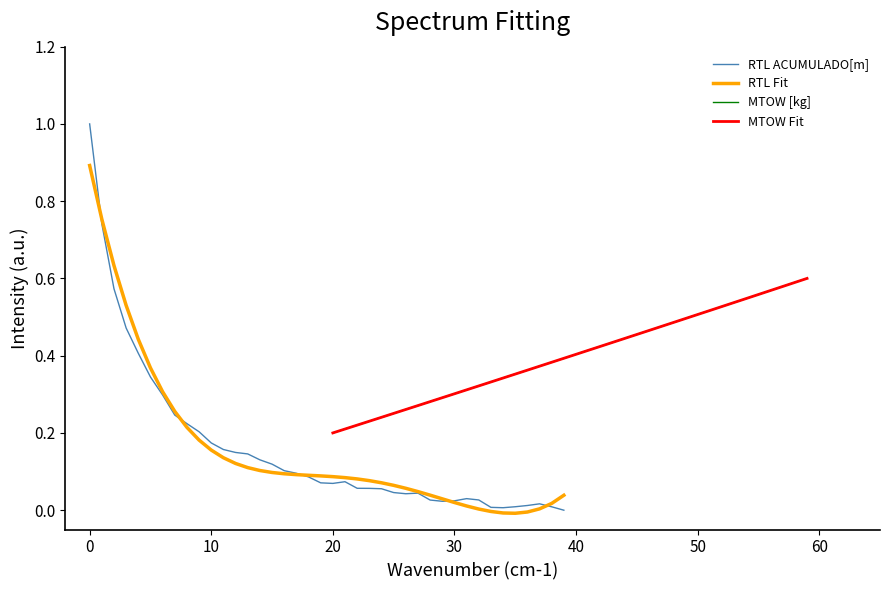

What is the average value of the MTOW [kg] series?

0.4